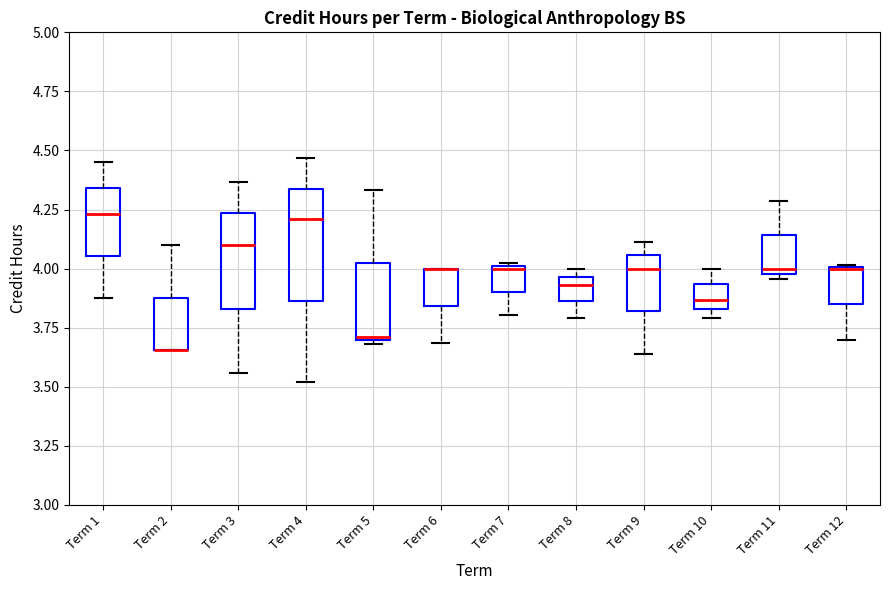

Reading left to right, read every box against the y-axis: the position of its median line, the range the box covers, and the ends of its whiskers. The values are not printed on the chart, so give them approximately, as read against the axis.

Term 1: median 4.25, box 4.05 to 4.35, whiskers 3.85 to 4.45
Term 2: median 3.65 (drawn on the box's lower edge), box 3.65 to 3.90, whiskers 3.65 to 4.10
Term 3: median 4.10, box 3.85 to 4.25, whiskers 3.55 to 4.35
Term 4: median 4.20, box 3.85 to 4.35, whiskers 3.50 to 4.45
Term 5: median 3.70 (just above the box's lower edge), box 3.70 to 4.00, whiskers 3.70 (just below the box's lower edge) to 4.35
Term 6: median 4.00 (drawn on the box's upper edge), box 3.85 to 4.00, whiskers 3.70 to 4.00
Term 7: median 4.00, box 3.90 to 4.00, whiskers 3.80 to 4.00
Term 8: median 3.95 (just below the box's upper edge), box 3.85 to 3.95, whiskers 3.80 to 4.00
Term 9: median 4.00, box 3.80 to 4.05, whiskers 3.65 to 4.10
Term 10: median 3.85 (inside the box), box 3.85 to 3.95, whiskers 3.80 to 4.00
Term 11: median 4.00 (just above the box's lower edge), box 4.00 to 4.15, whiskers 3.95 to 4.30
Term 12: median 4.00 (drawn on the box's upper edge), box 3.85 to 4.00, whiskers 3.70 to 4.00